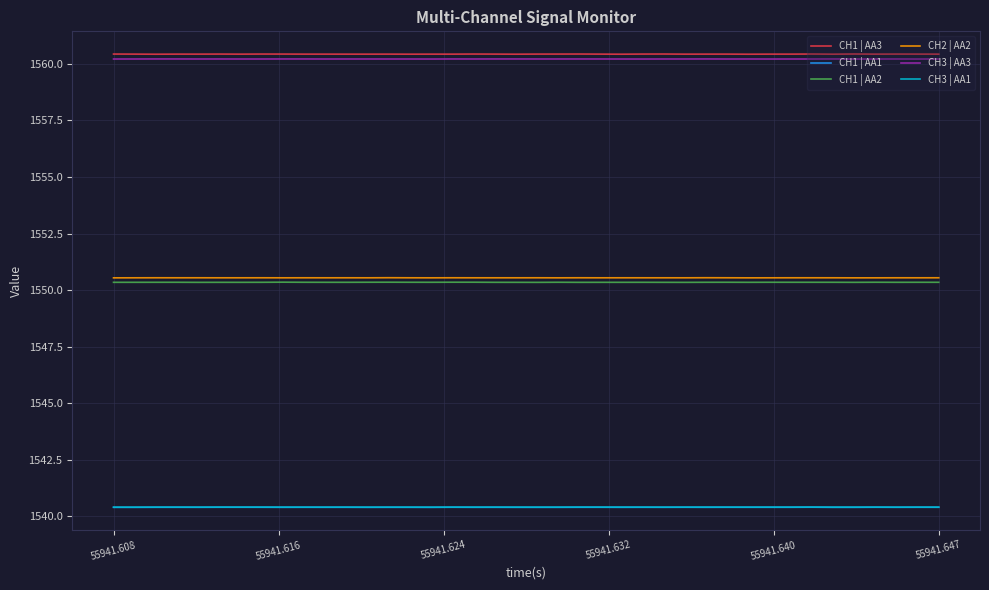

What is the average value of the CH2 | AA2 series?

1550.5